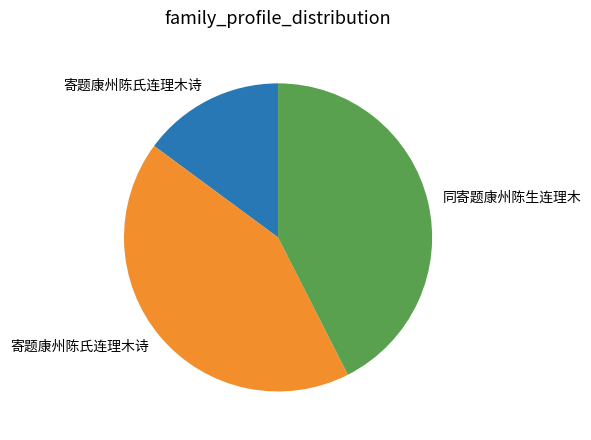

Is there a majority slice in this chart?

No